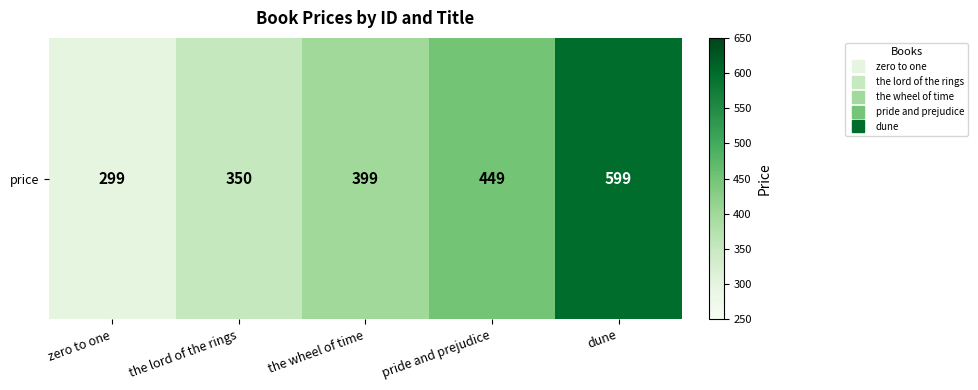

Rank the categories by value from lowest to highest.

zero to one, the lord of the rings, the wheel of time, pride and prejudice, dune